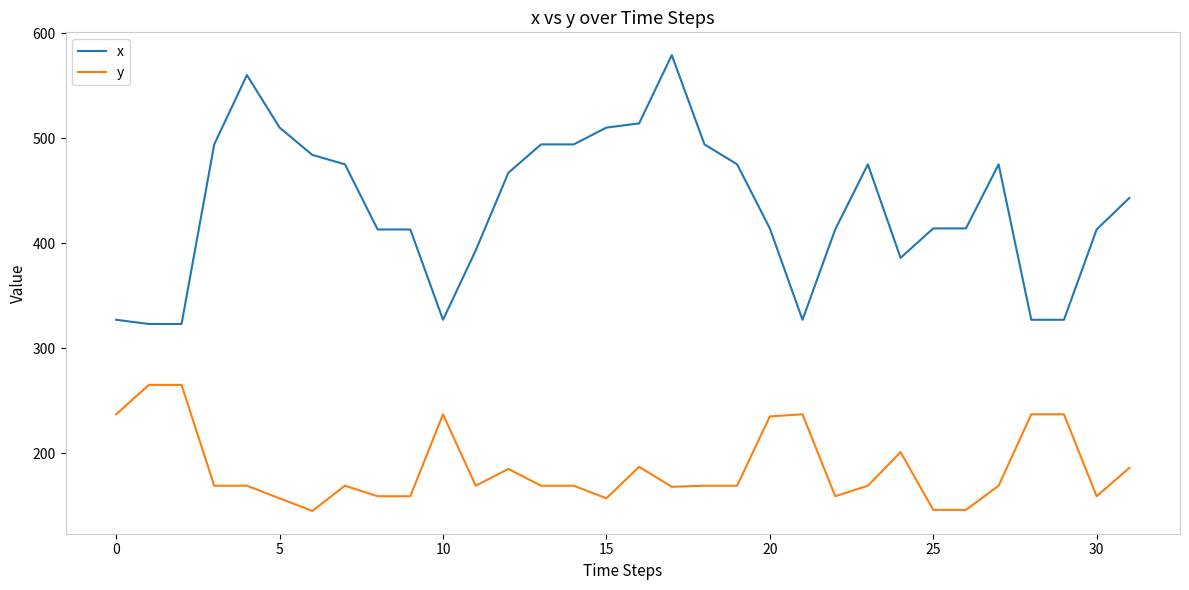

Does the chart have visible grid lines?

No